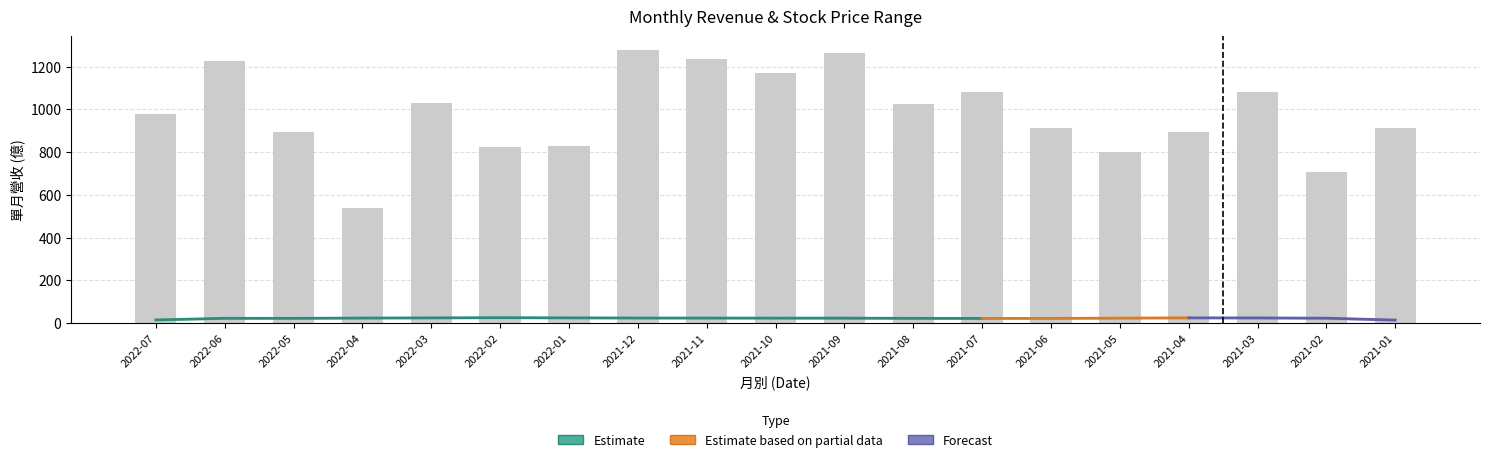

What is the label of the 12th bar from the left?

2021-08